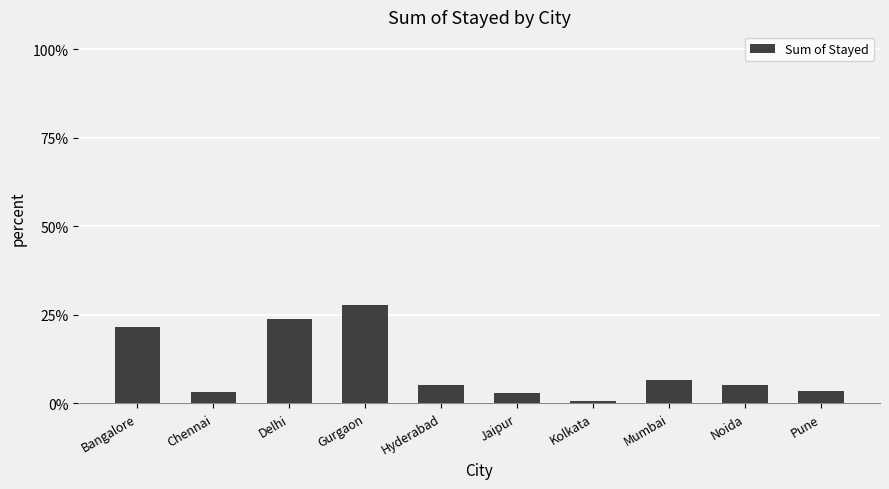

Reading right to left, list all the values displayed in this chart.

631	957	1217	124	539	918	5088	4351	563	3949